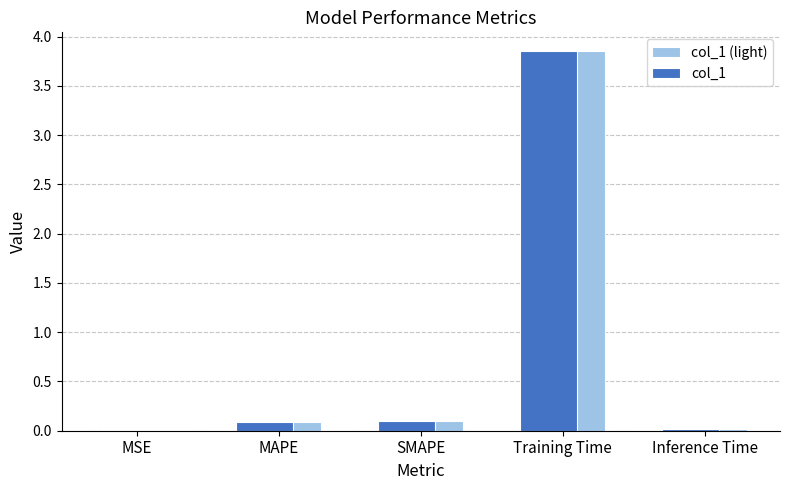

At which category is the sum across all series the highest?

Training Time